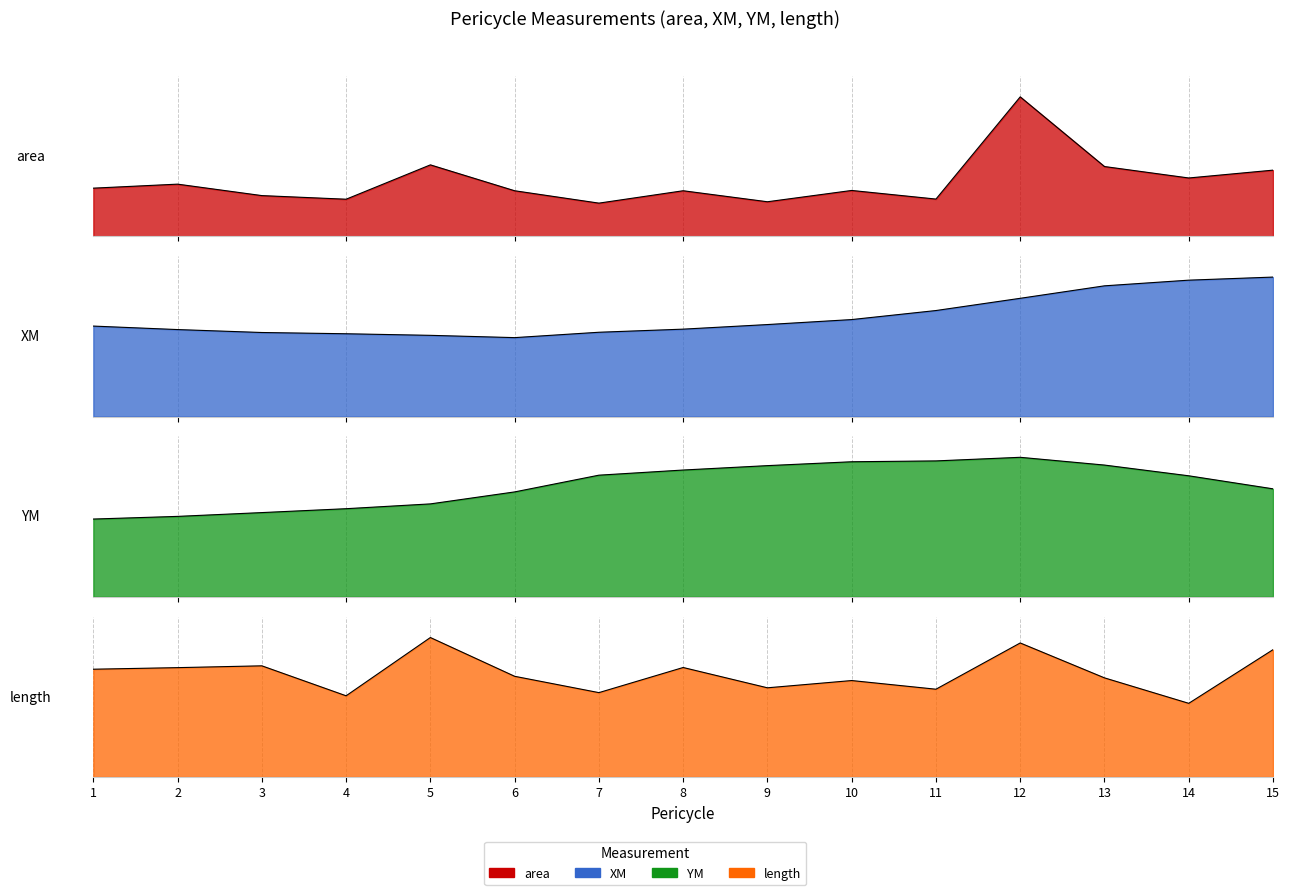

Which series has the largest total across all categories?

XM